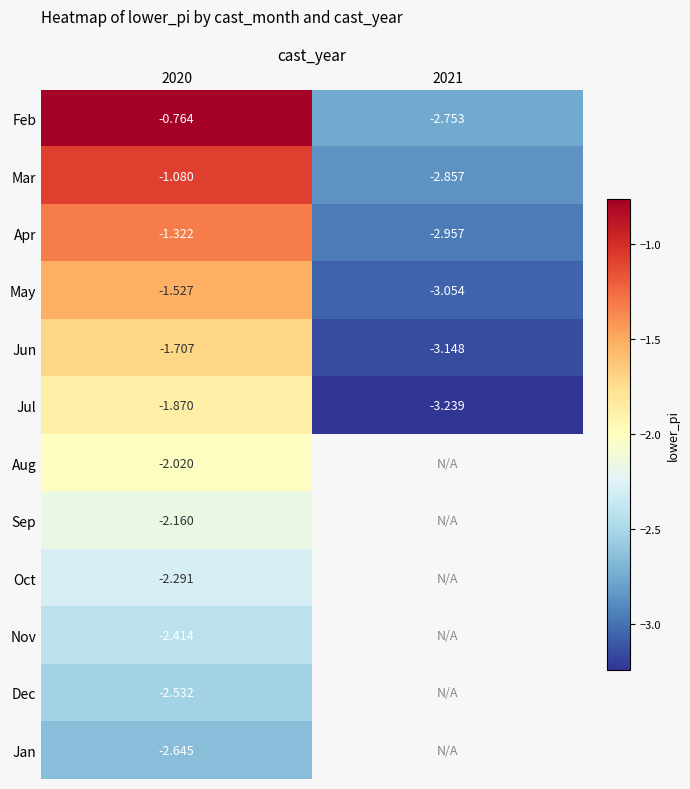

What is the minimum value for Mar?

-2.9